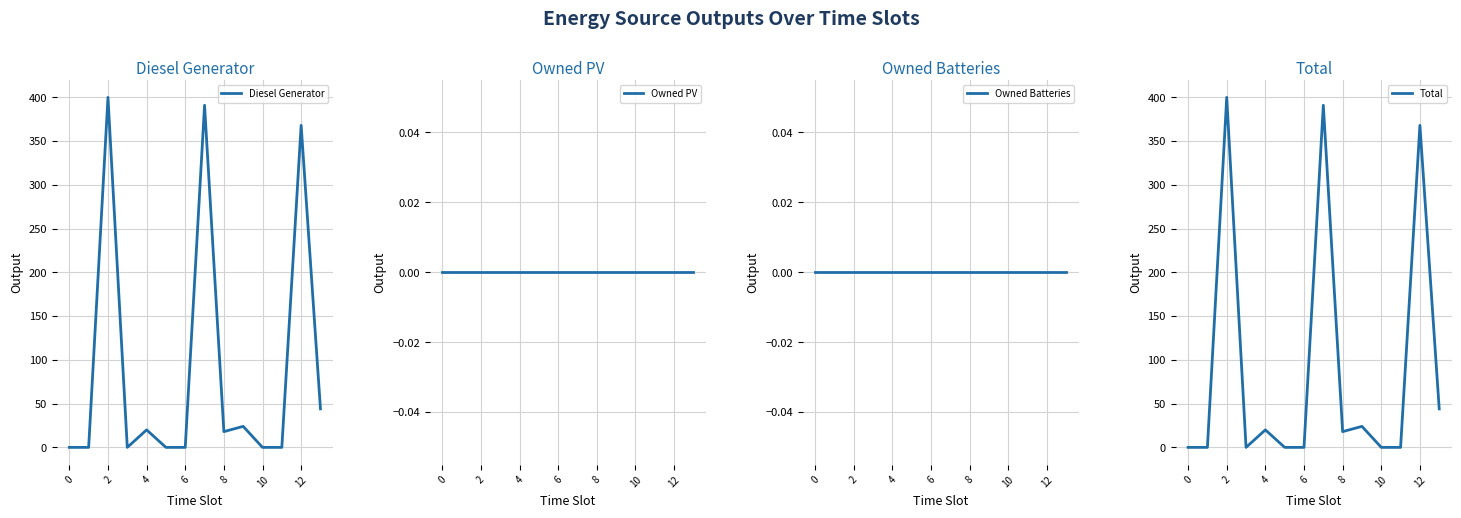

True or false: Total has a value of 268 at 0.

False